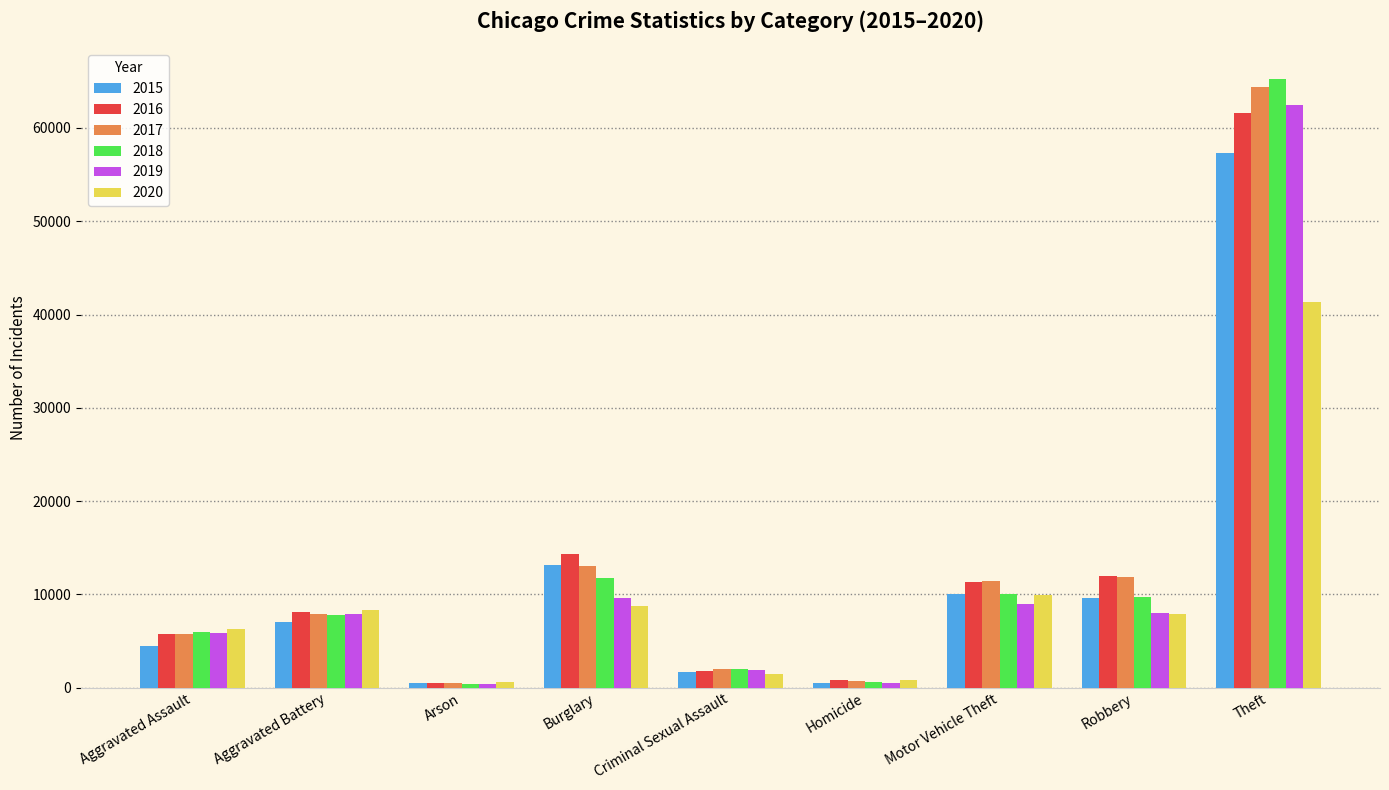

What is the sum of all 2020 values?

85282